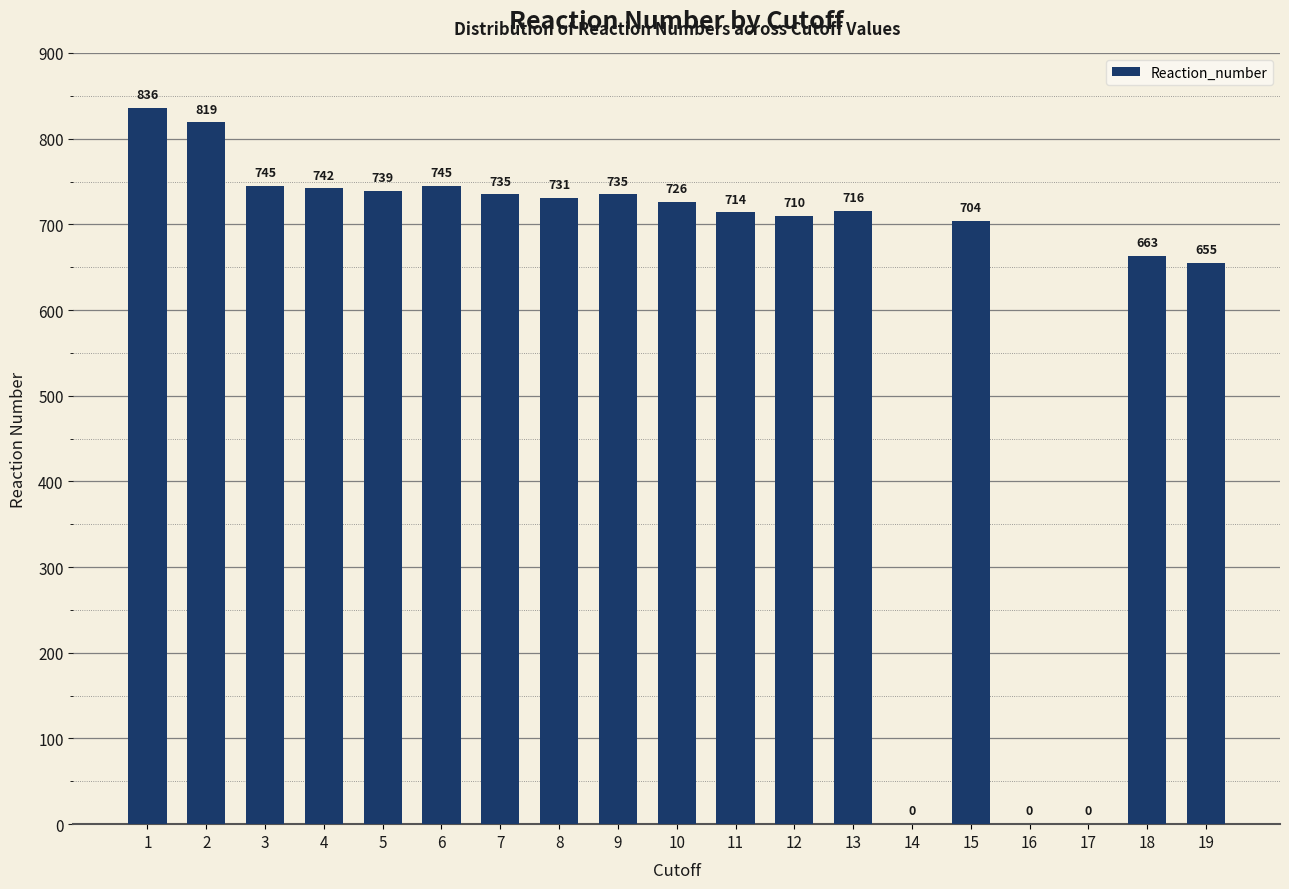

What is the change in value from 4 to 12?

-32